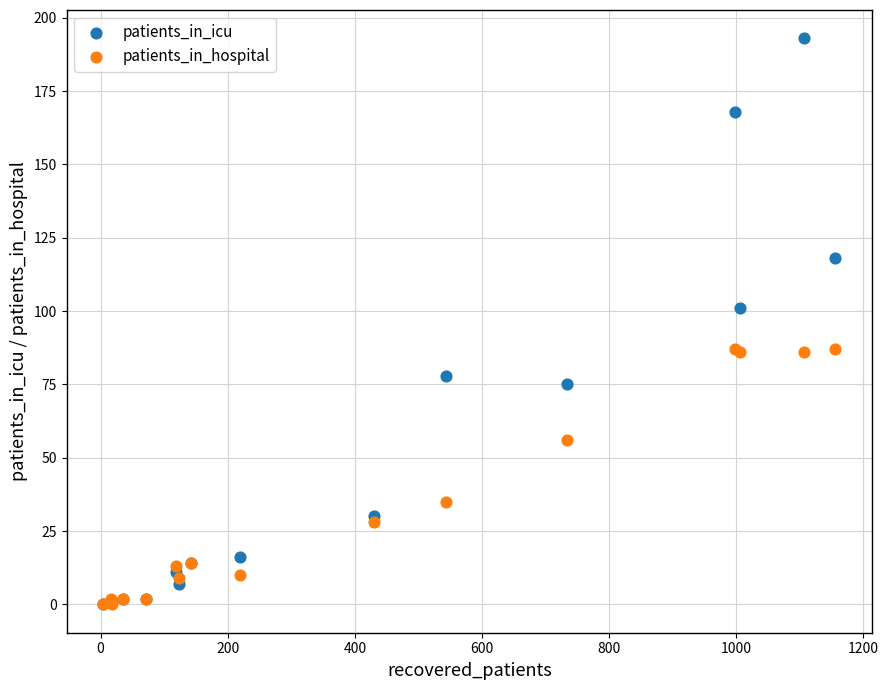

What are all the series names shown in the legend?

patients_in_icu, patients_in_hospital